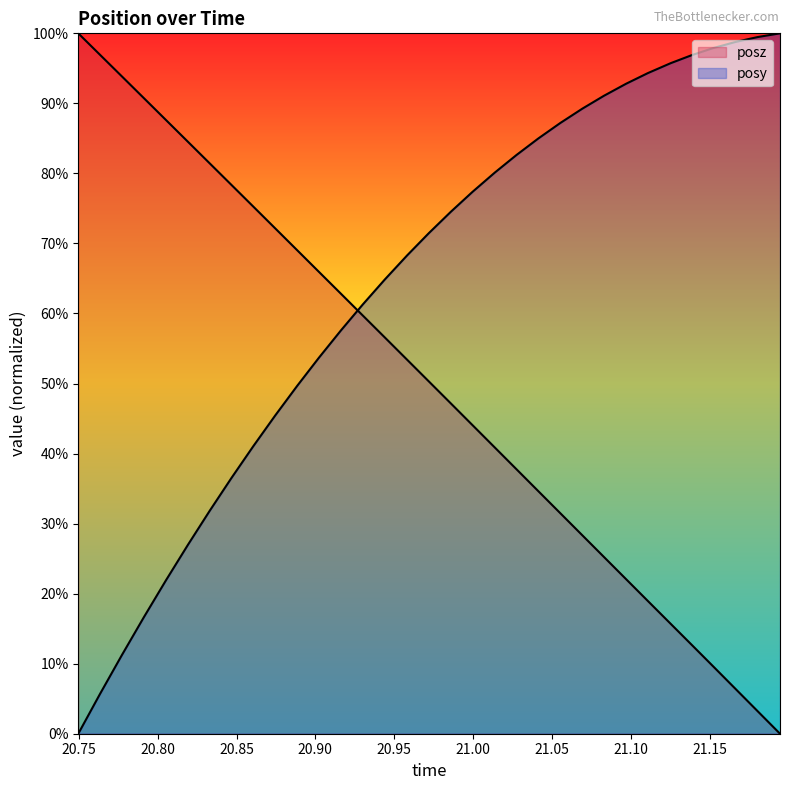

At 20.99969, list the series in order from largest to smallest.

posy, posz